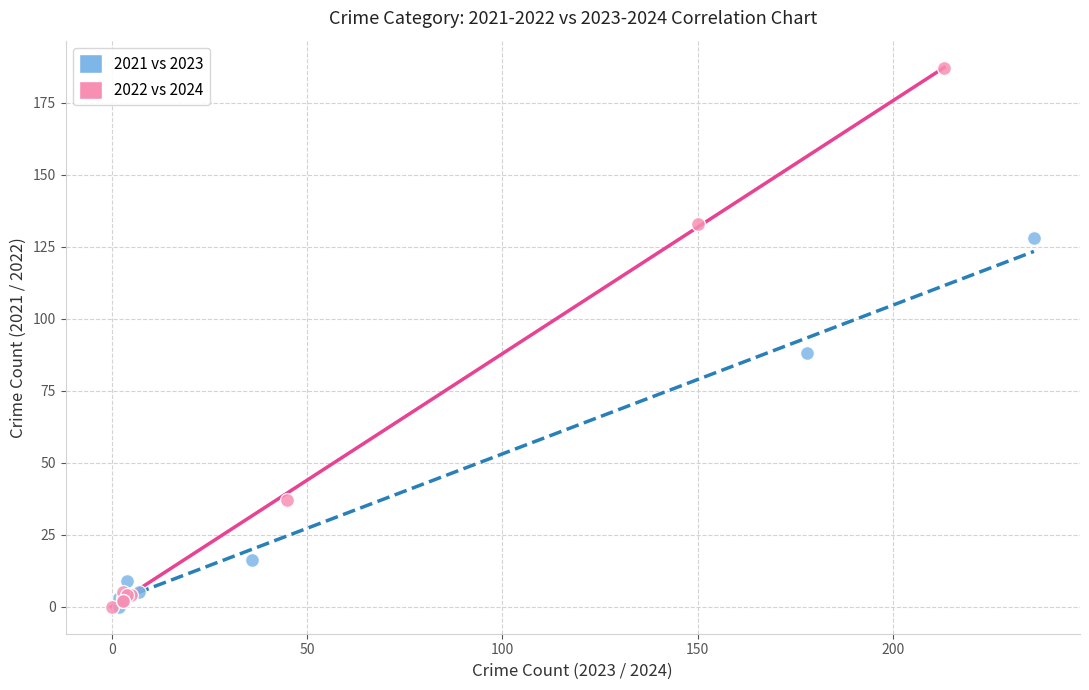

Which series reaches the maximum Y coordinate?

2022 vs 2024